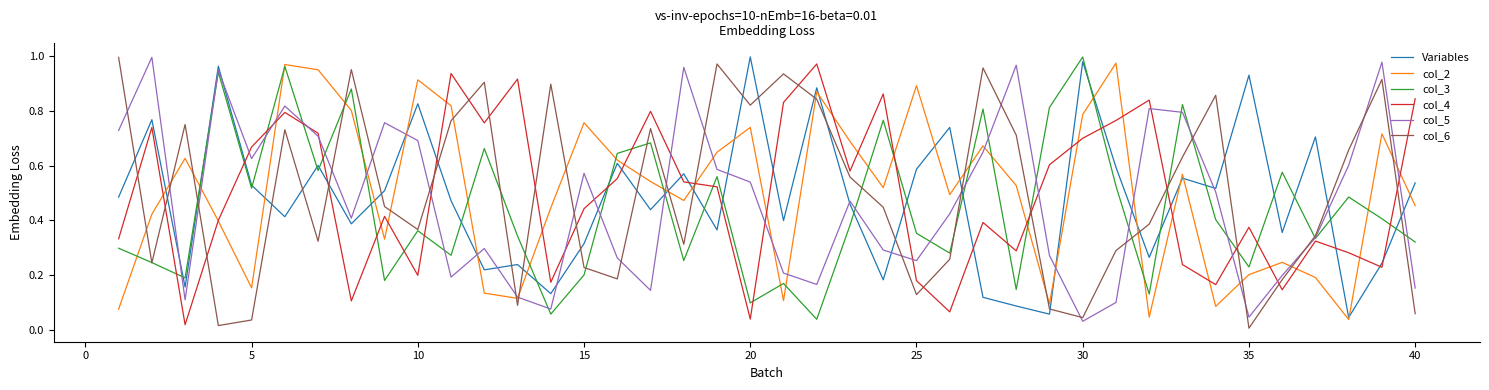

Which series ends up on top after the final intersection of col_5 and Variables?

Variables